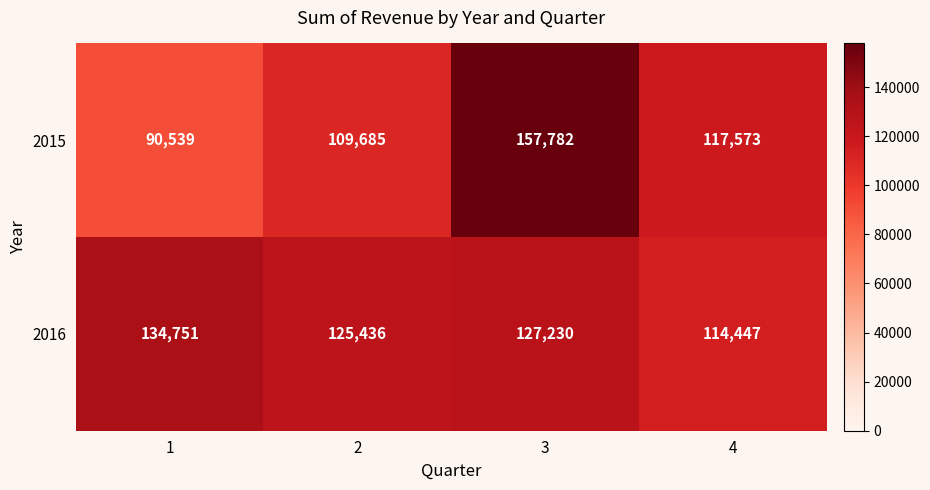

Reading right to left, extract all data points from this chart.

2015: 4=117573	3=157782	2=109685	1=90539
2016: 4=114447	3=127230	2=125436	1=134751